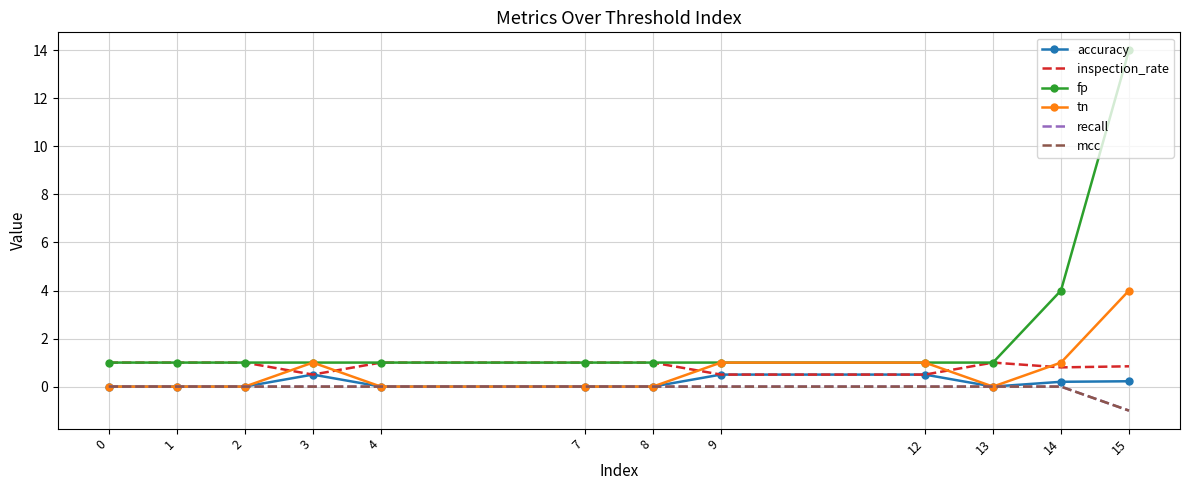

What are all the series names shown in the legend?

accuracy, inspection_rate, fp, tn, recall, mcc